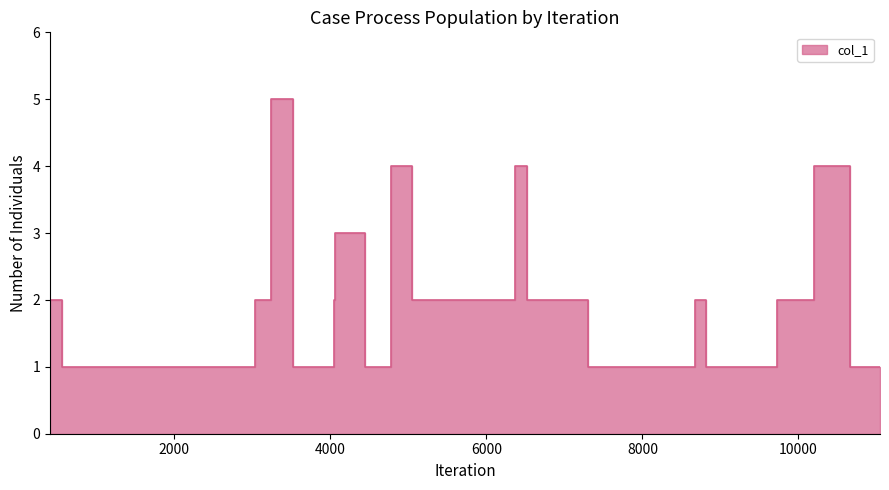

The value at 3518 is 1. True or false?

False